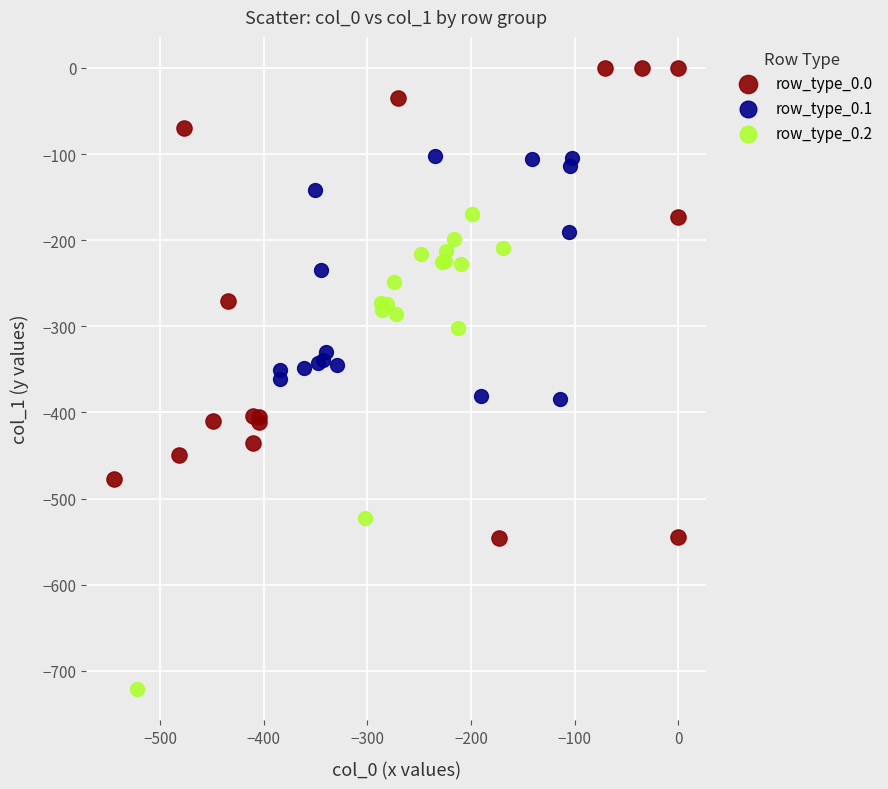

Which series reaches the minimum Y coordinate?

row_type_0.2